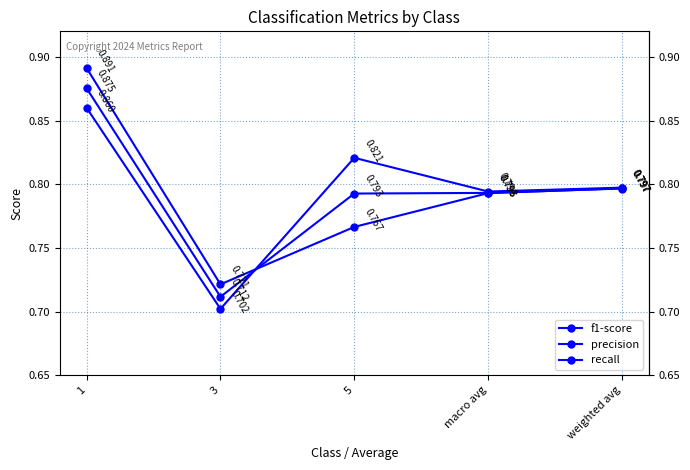

Reading left to right, list all the values displayed in this chart.

f1-score: 0.9	0.7	0.8	0.8	0.8
precision: 0.9	0.7	0.8	0.8	0.8
recall: 0.9	0.7	0.8	0.8	0.8